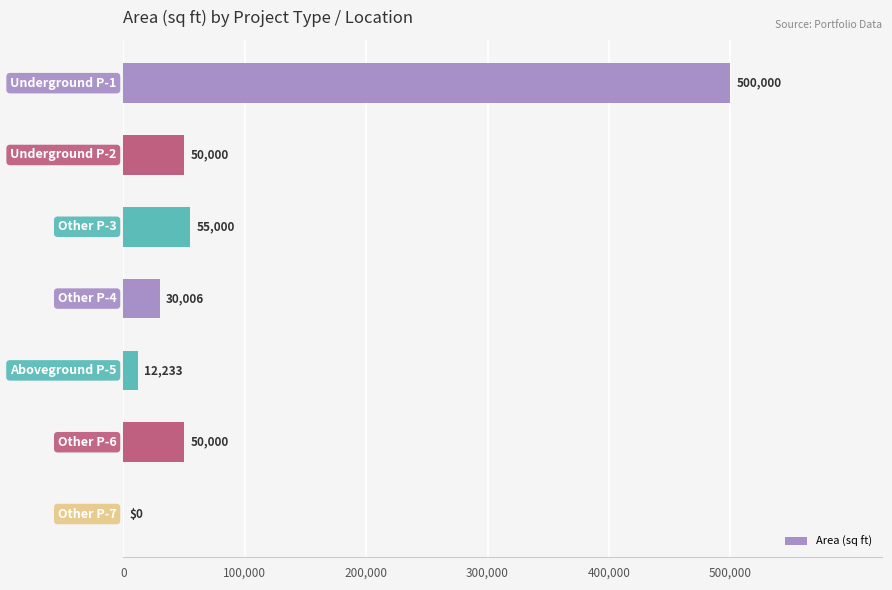

What is the greatest value displayed?

500000